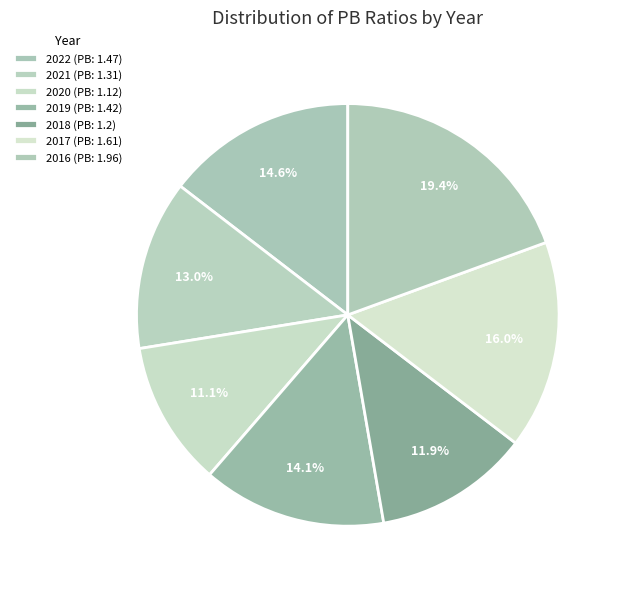

Do 2021 and 2016 together represent more than half of the pie?

No